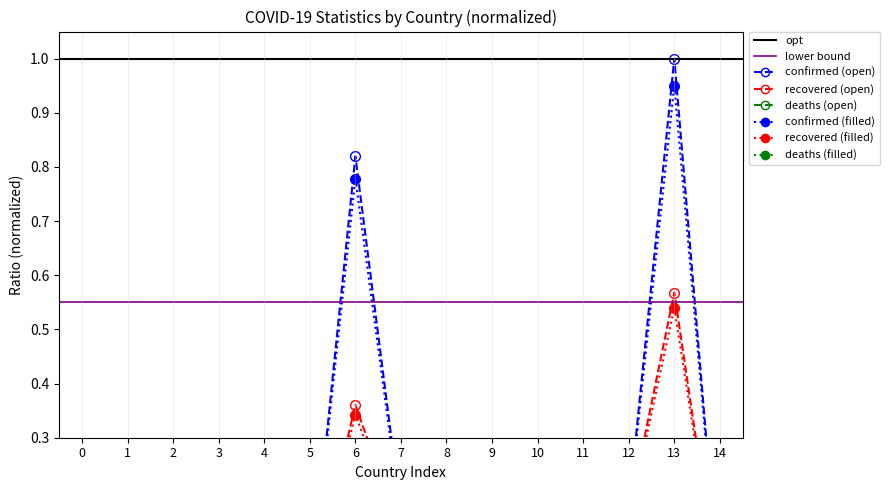

The Confirmed series shows 0.1 at 8. True or false?

True